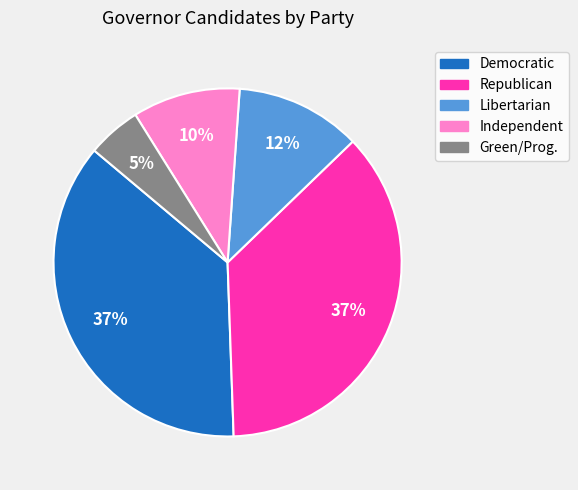

To the nearest percent, what is the combined percentage of Democratic and Green/Prog.?

42%